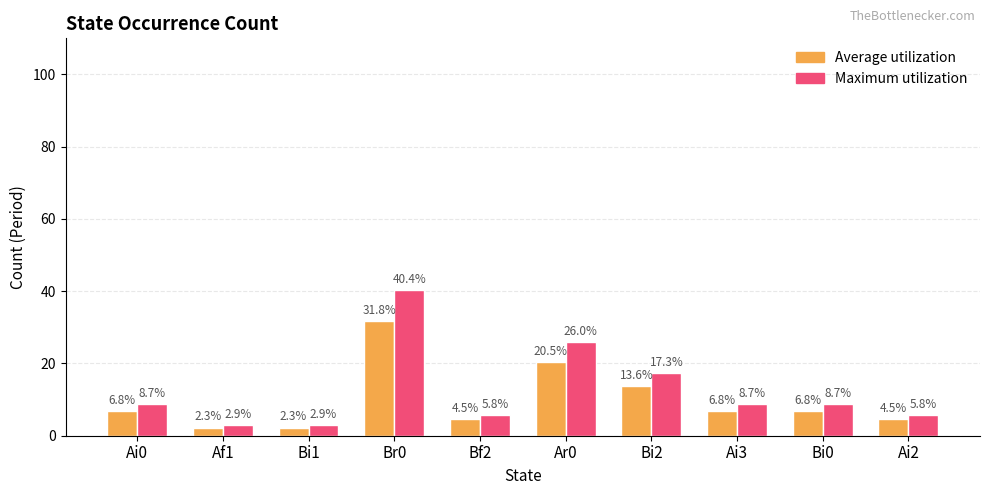

List the series in order of their overall mean, highest first.

Maximum utilization, Average utilization